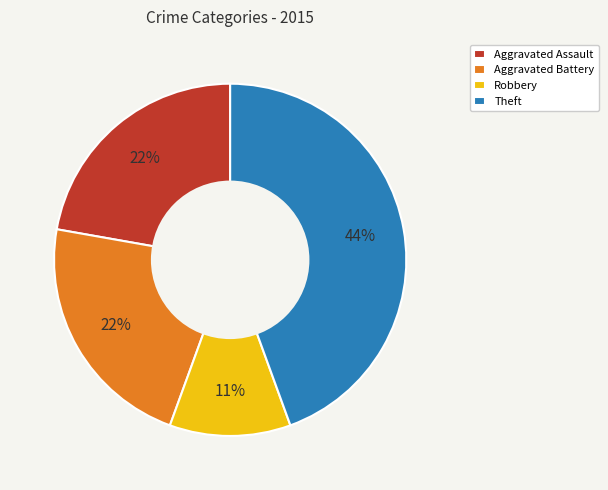

Between Robbery and Aggravated Assault, which is larger?

Aggravated Assault